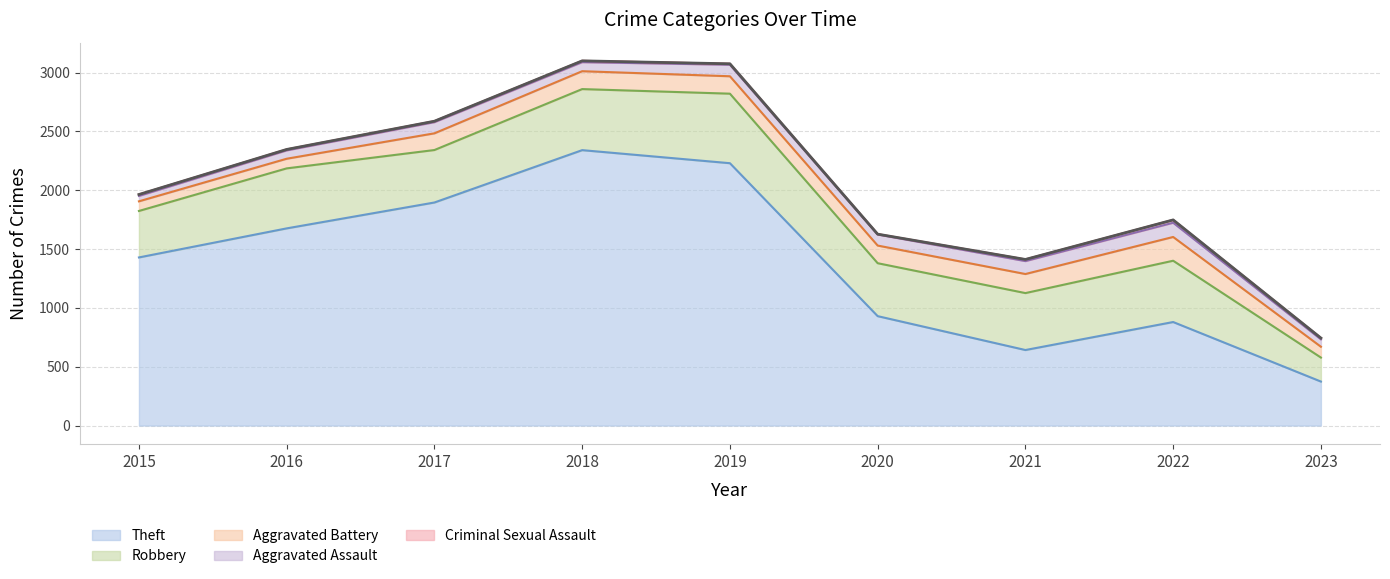

How many interior local peaks does the Robbery series have?

3